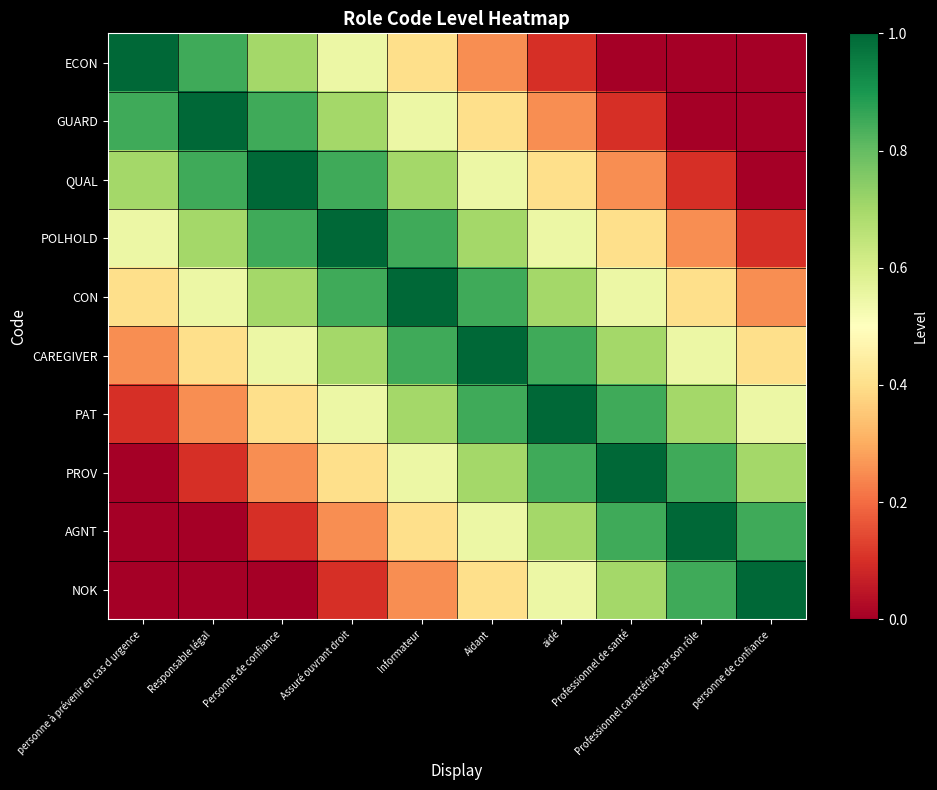

Which series has the widest spread of values?

ECON